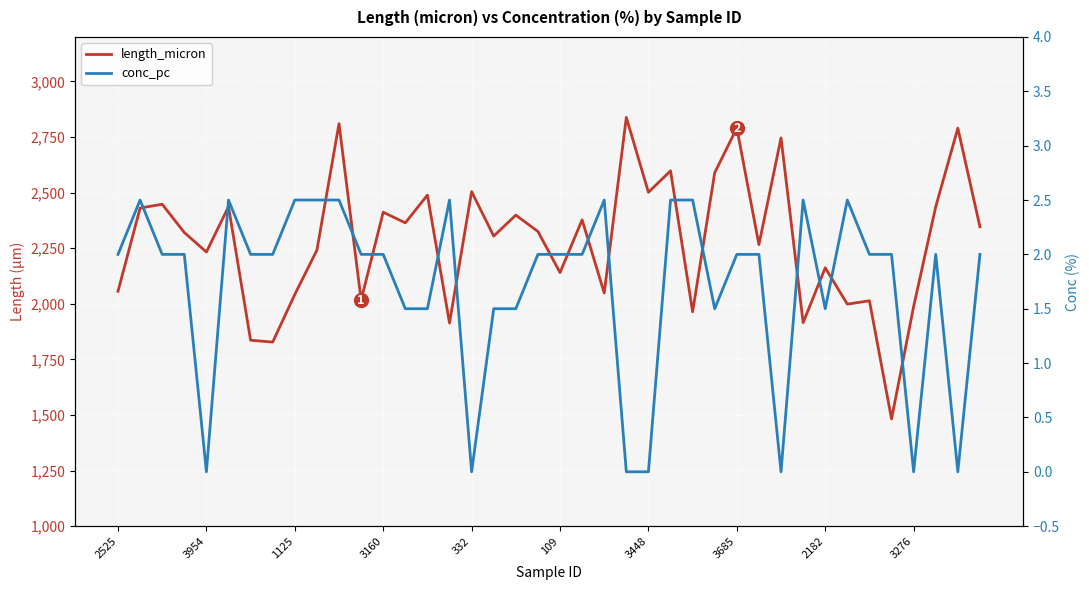

At which category does the chart reach its minimum across all series?

3954